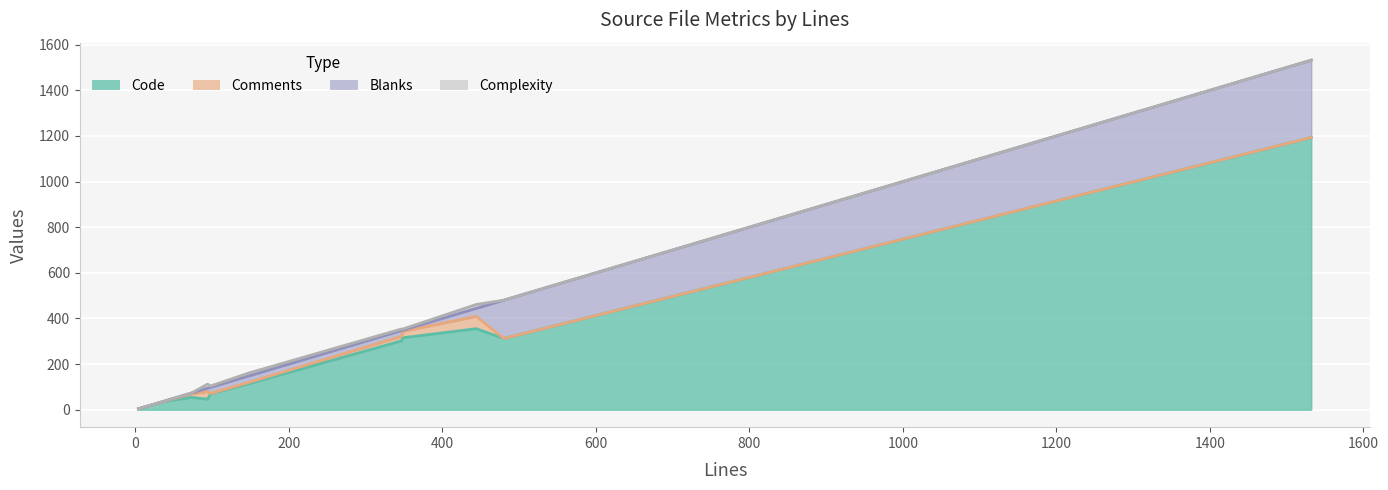

At how many categories does at least one series exceed 799?

1